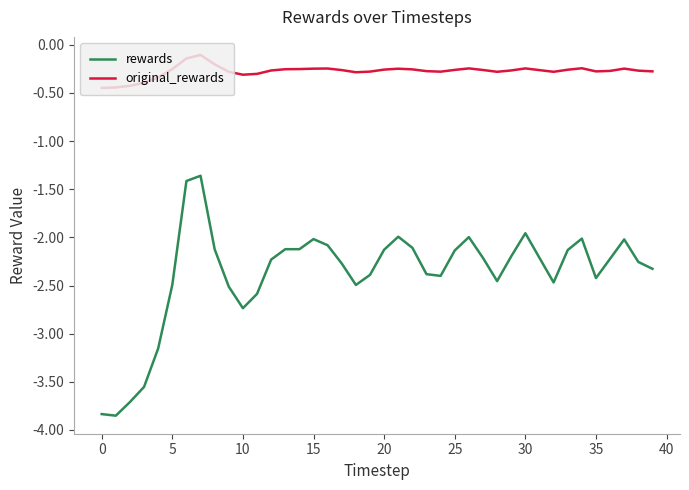

Which series has the largest range (max minus min)?

rewards